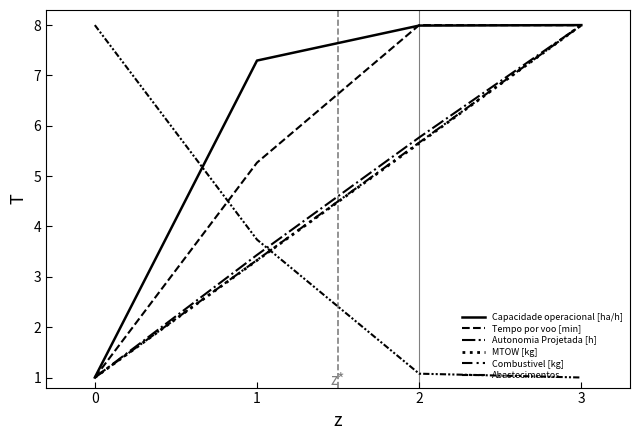

What is the average value of the Capacidade operacional [ha/h] series?

6.1